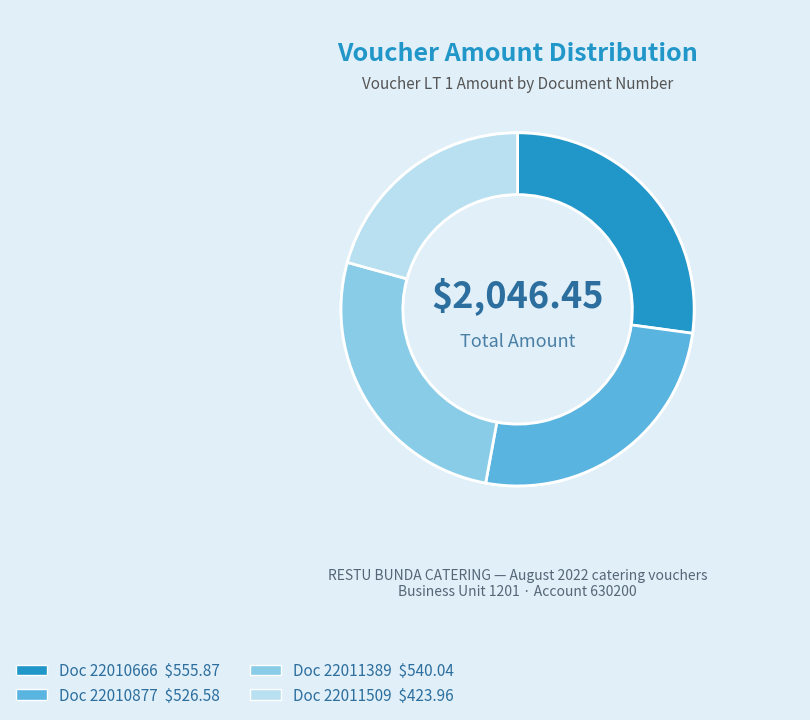

Which category has the biggest portion of the pie?

22010666